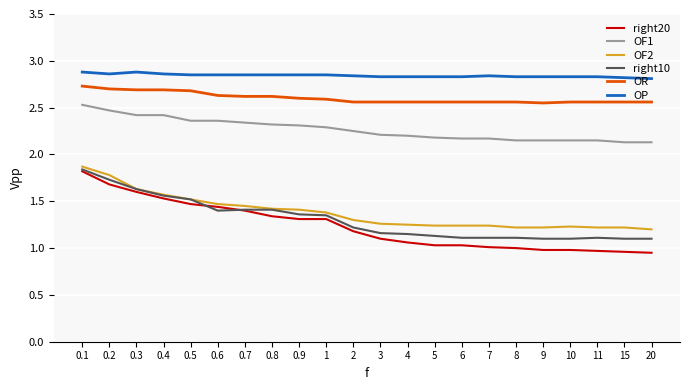

At how many categories does at least one series exceed 2?

22